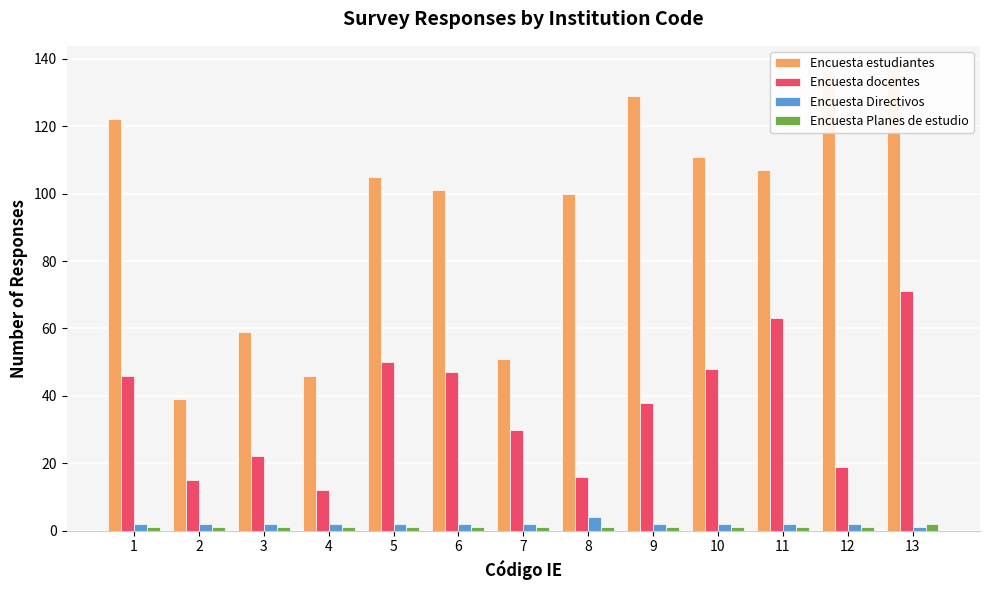

Are the bars grouped side by side (vs. stacked)?

Yes